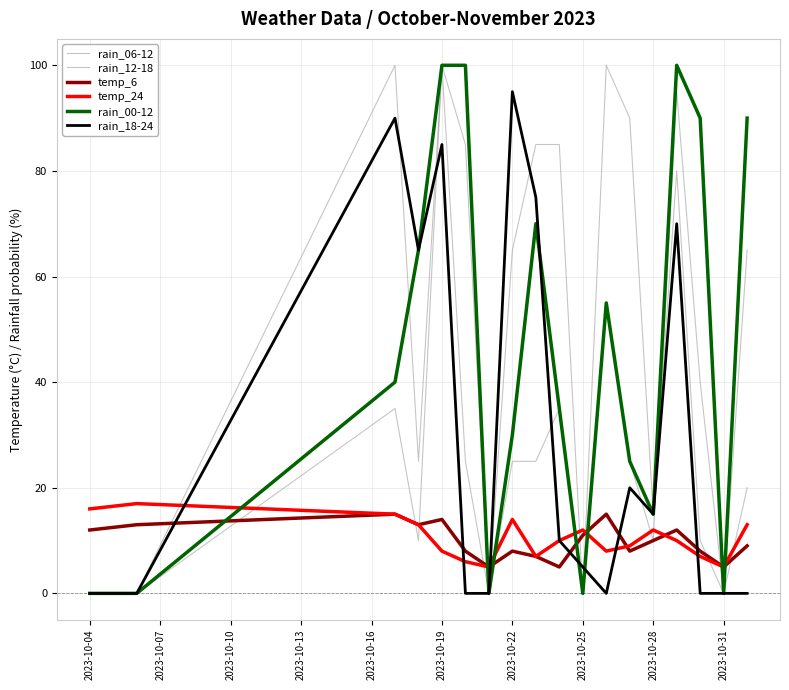

Does the chart have visible grid lines?

Yes